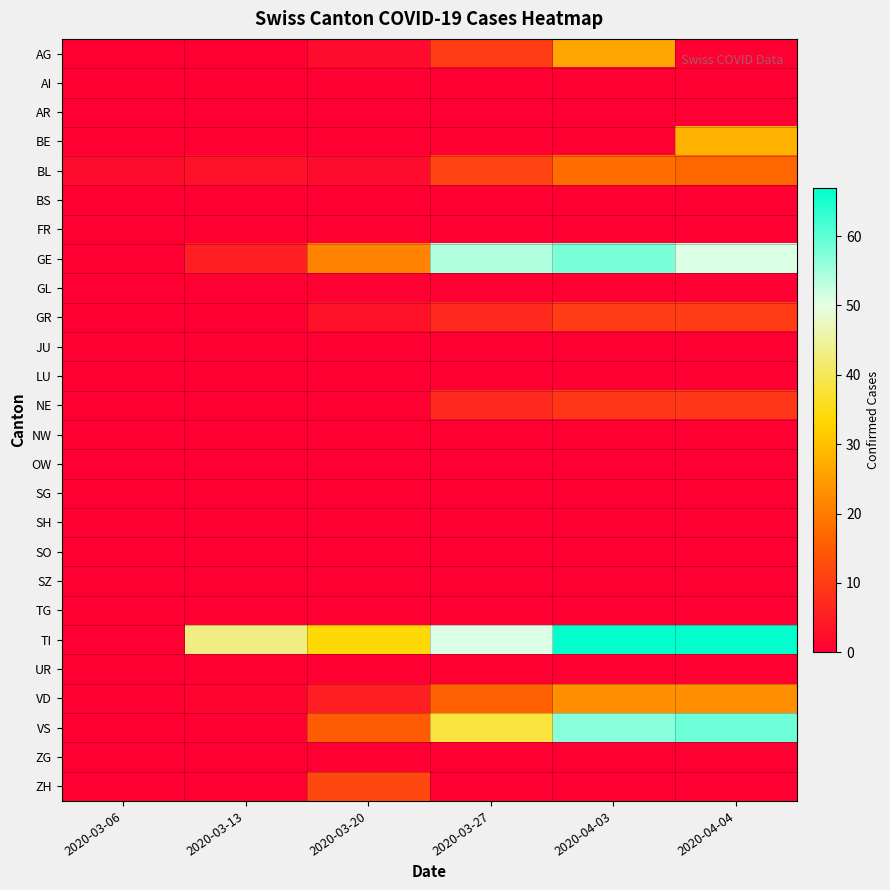

Between 2020-03-13 and 2020-04-04, which series saw the biggest shift?

VS